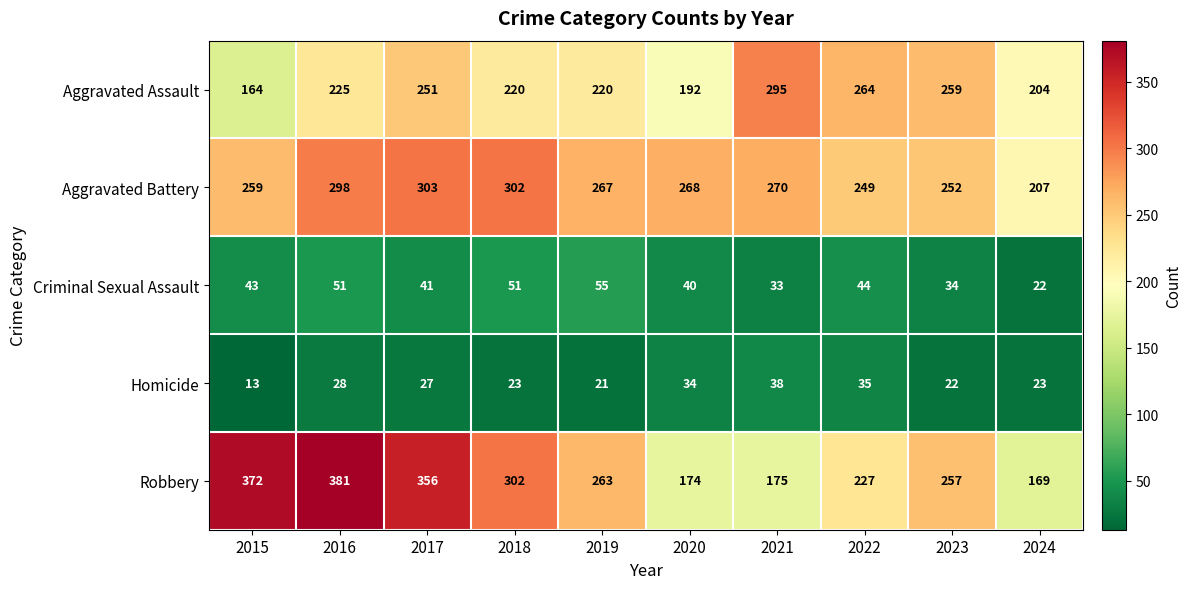

The value of Robbery at 2017 is 617. True or false?

False